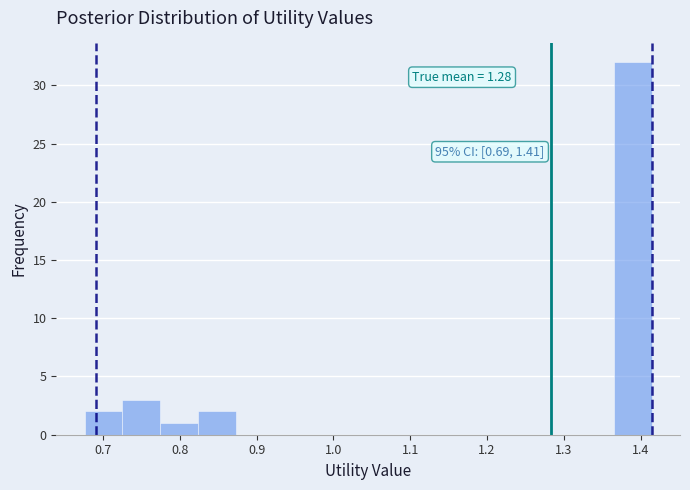

Which range on the x-axis has the tallest bar?

1.37 to 1.41